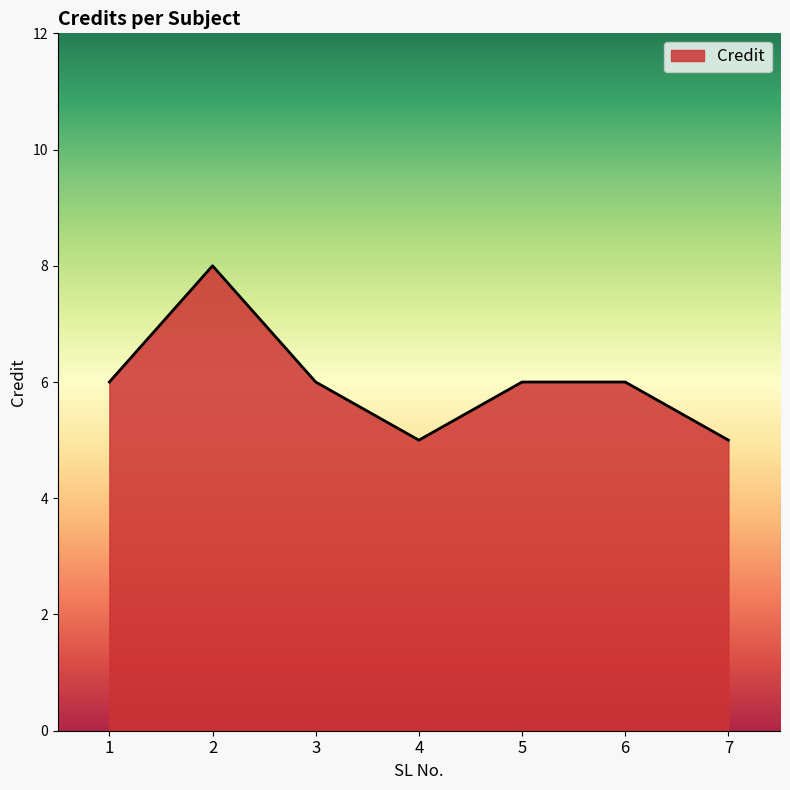

Reading left to right, list all the values displayed in this chart.

1=6	2=8	3=6	4=5	5=6	6=6	7=5